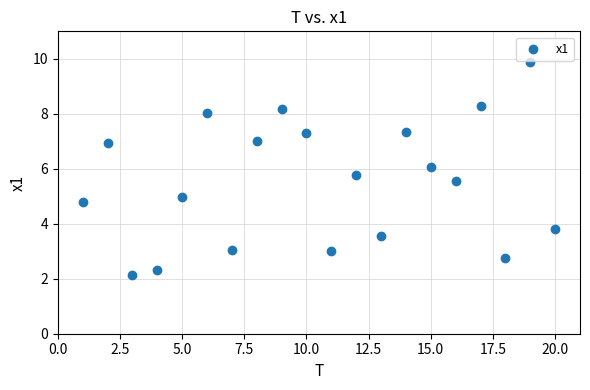

What is the range of X values (max minus min)?

19.0